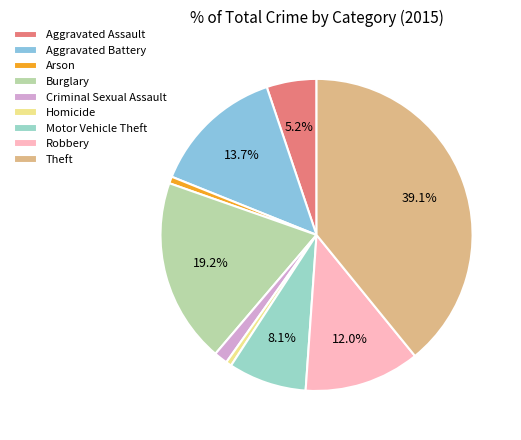

Between Motor Vehicle Theft and Aggravated Assault, which is larger?

Motor Vehicle Theft